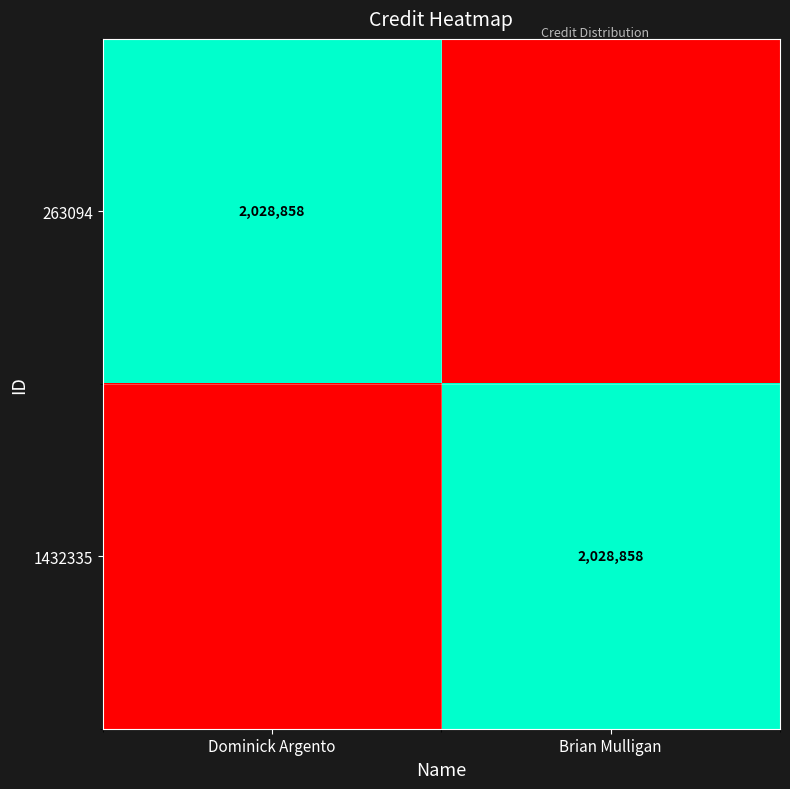

The 263094 series shows 1409386 at Dominick Argento. True or false?

False